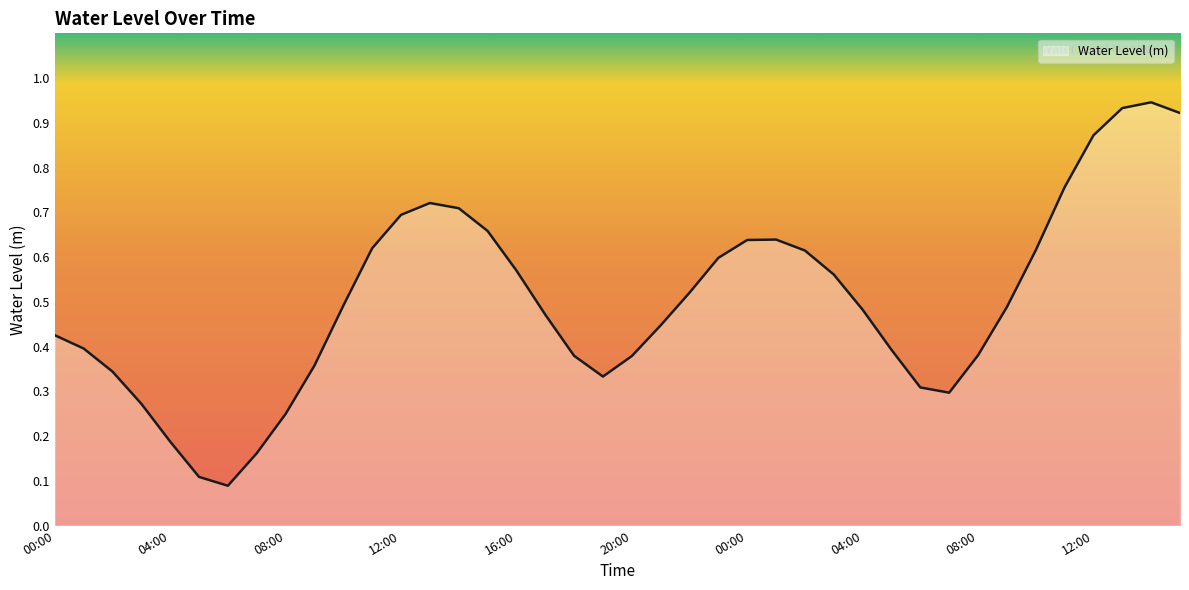

How many lines are shown in the chart?

1